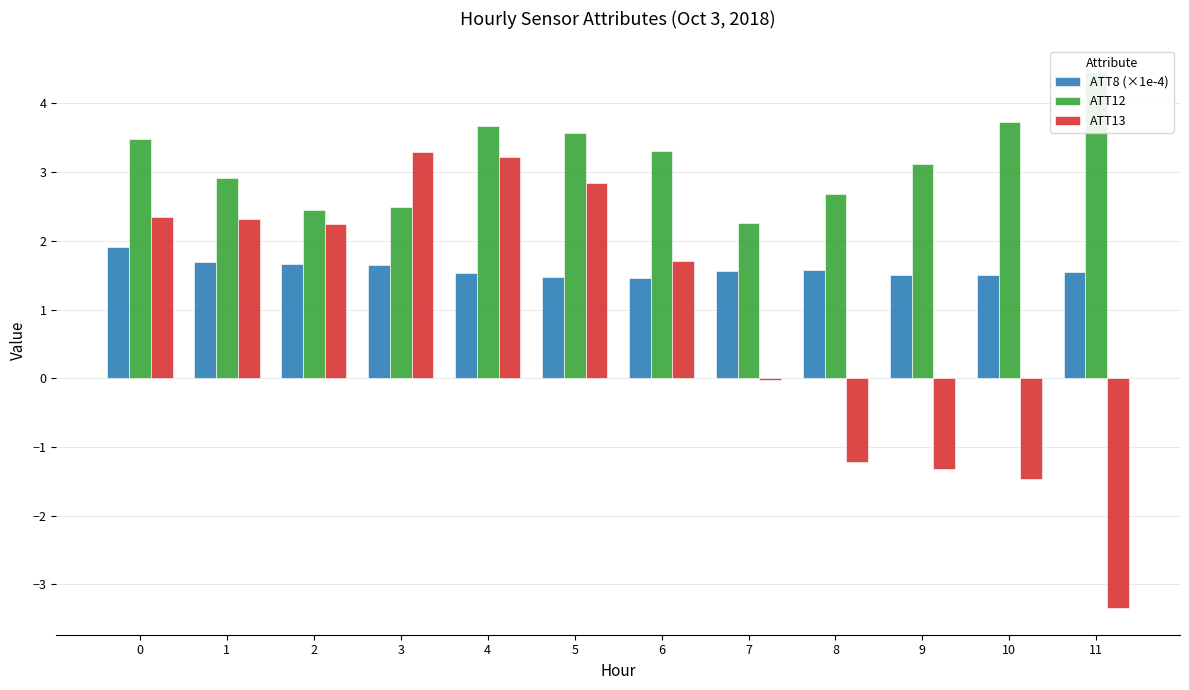

What is the sum of all ATT8 (×1e-4) values?

19.1